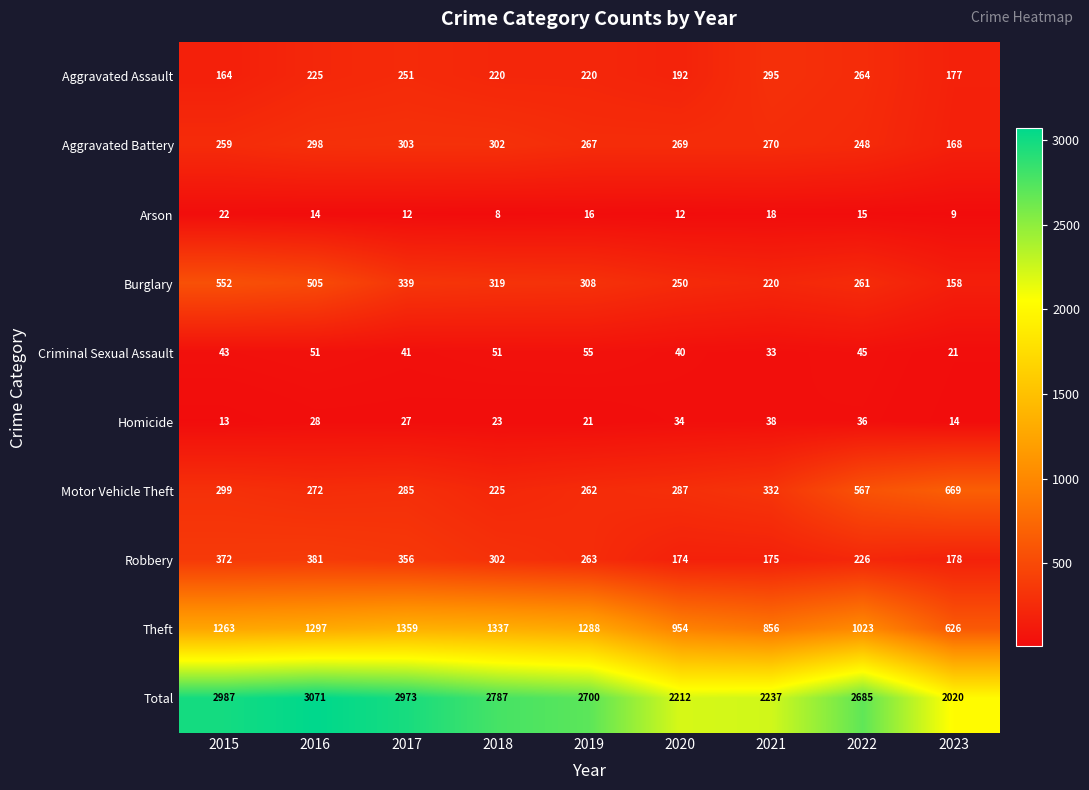

What is the lowest value of the Robbery series?

174